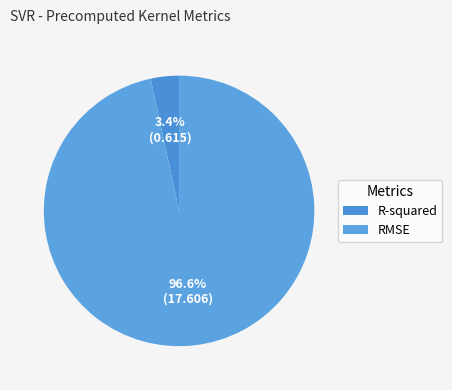

How many slices are in this pie chart?

2